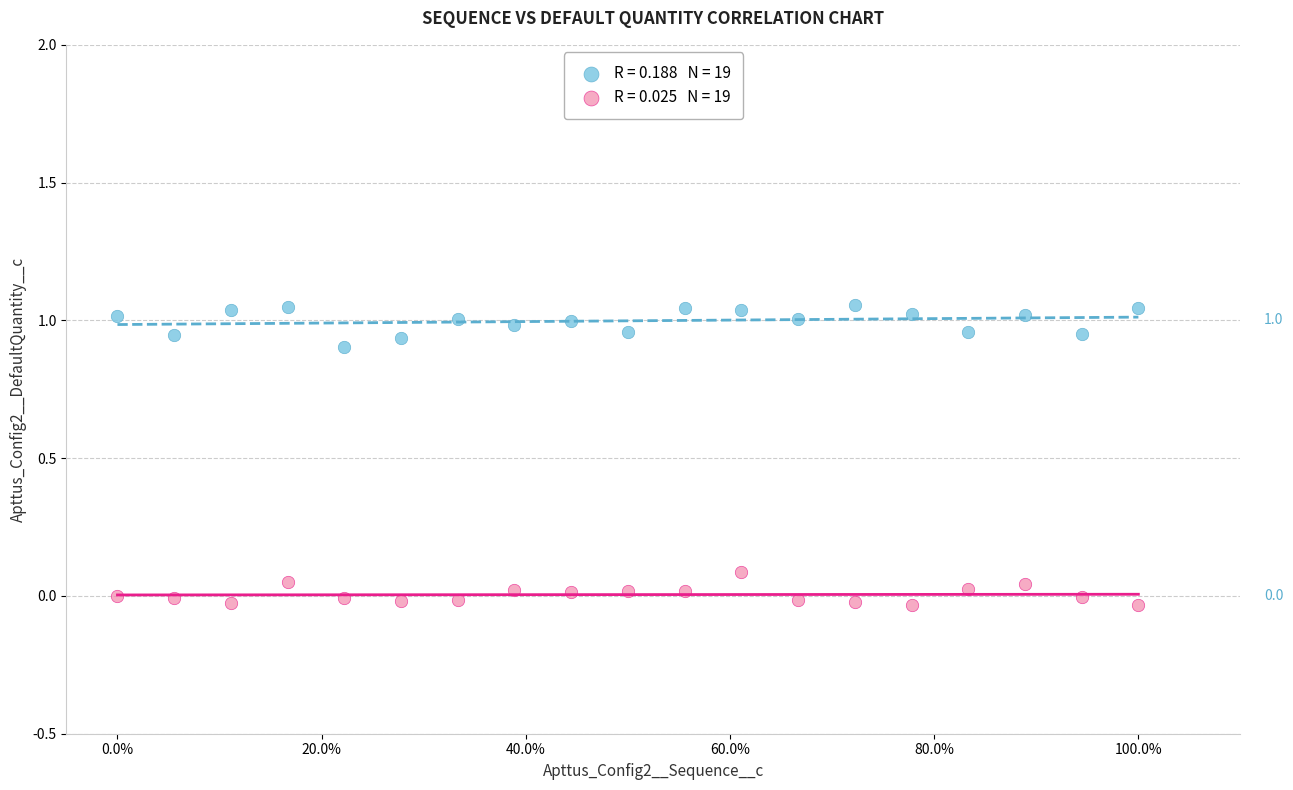

Across all data points, what is the range of X values (max minus min)?

100.0